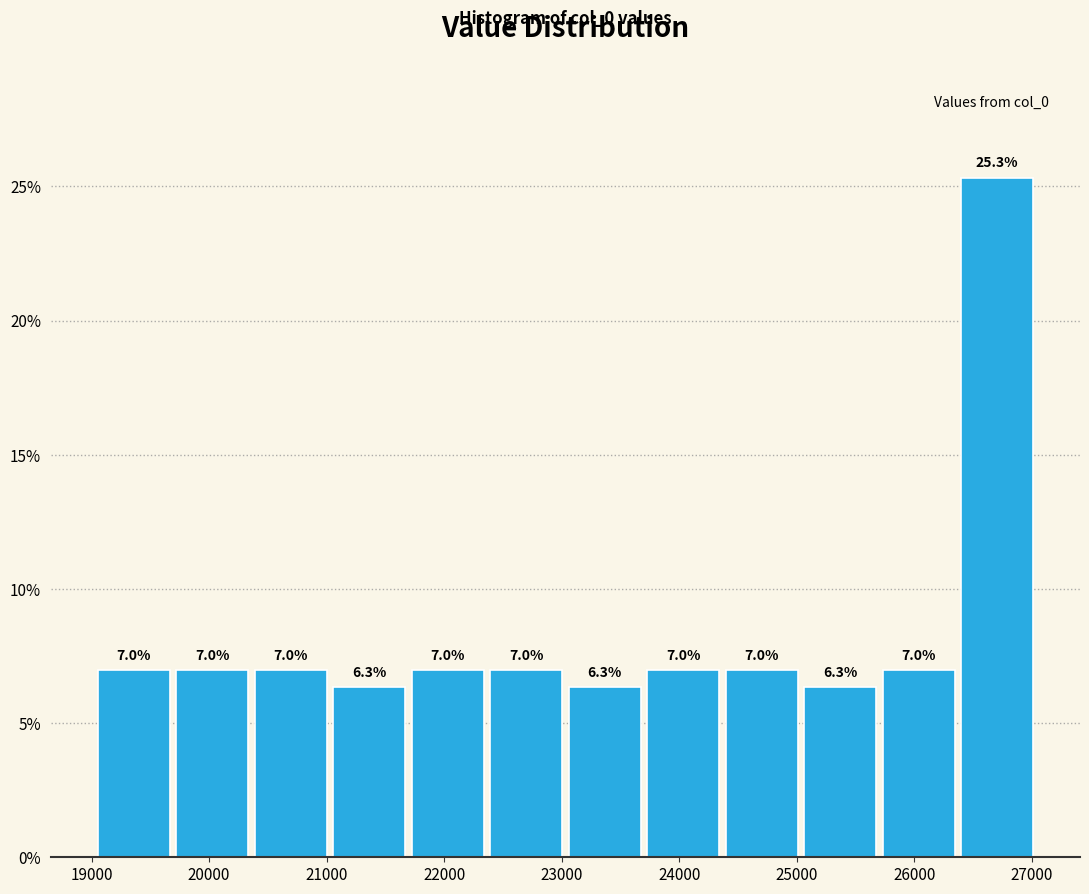

Which range on the x-axis has the tallest bar?

26400 to 27000